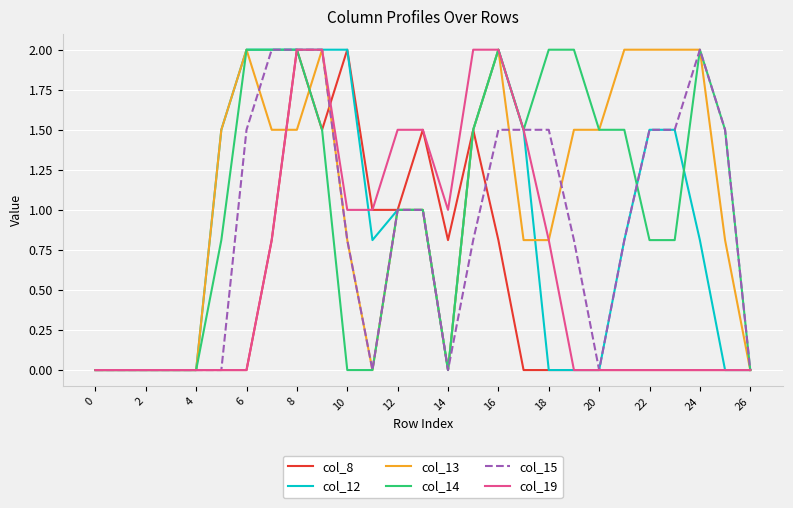

What is the highest value of the col_15 series?

2.0